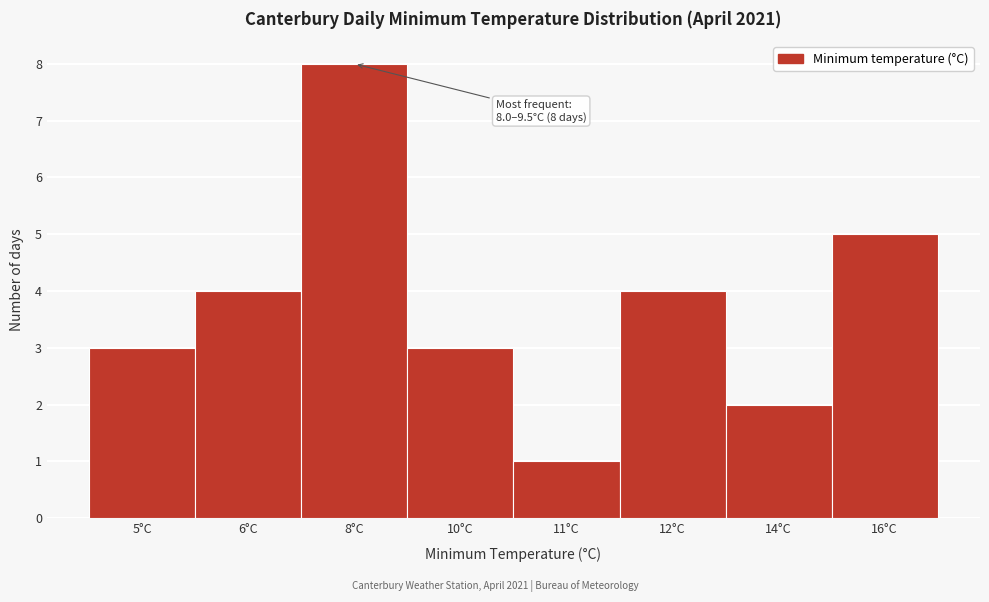

Reading right to left, extract all data points from this chart.

16°C=5	14°C=2	12°C=4	11°C=1	10°C=3	8°C=8	6°C=4	5°C=3